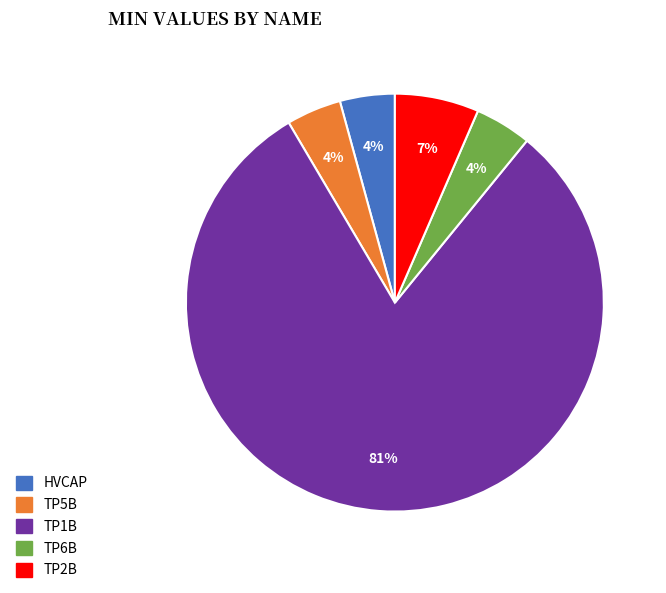

What is the largest slice in the pie chart?

TP1B